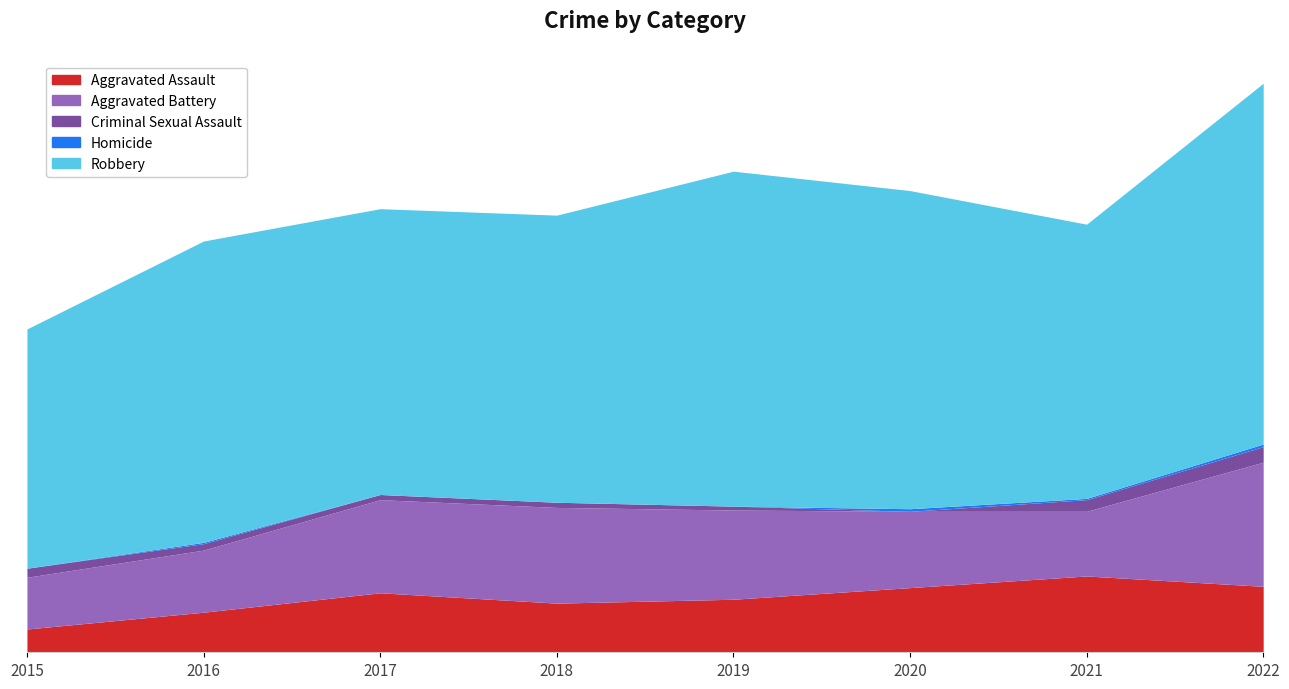

What is the difference between the second highest and minimum values in the Homicide series?

2